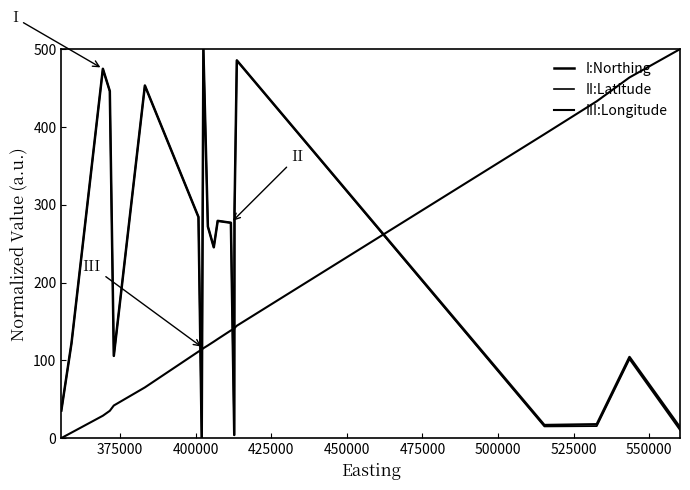

Which series has the widest spread of values?

I:Northing